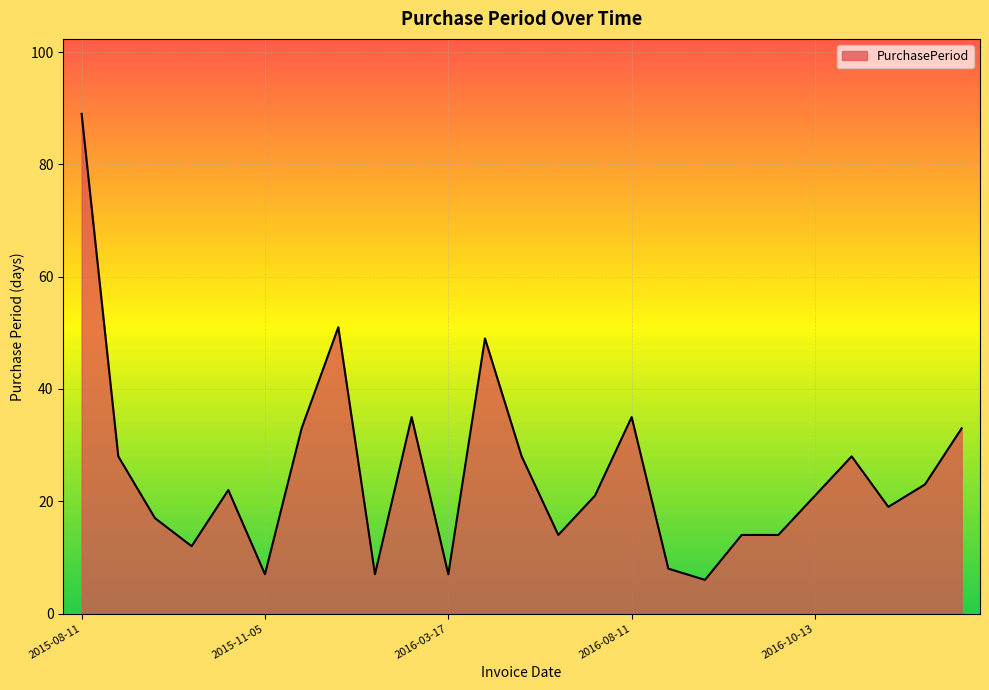

What is the smallest value displayed?

6